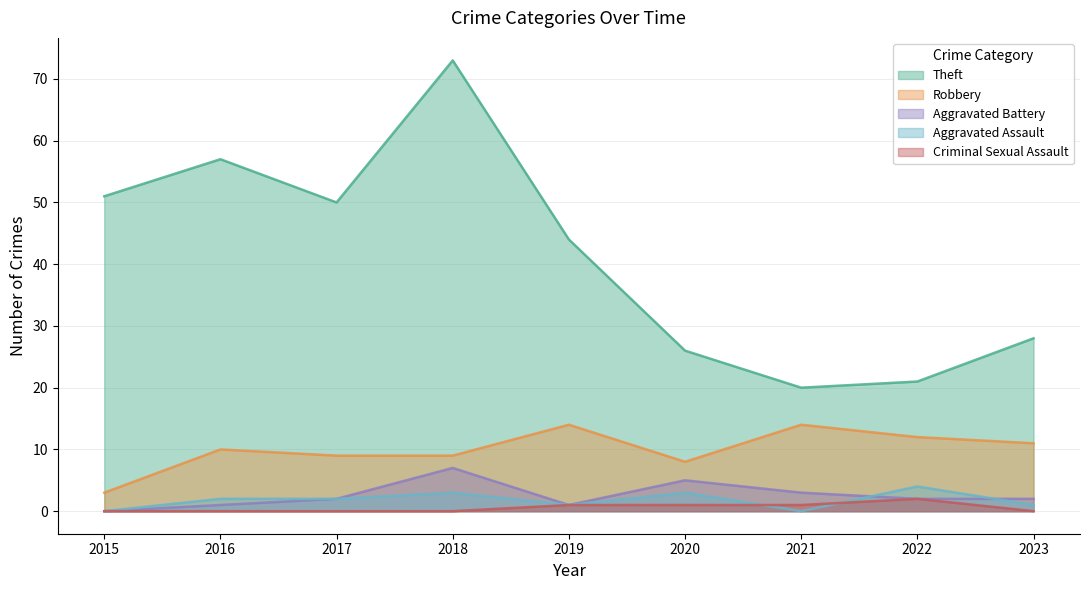

How many data points in Theft are less than 44?

4